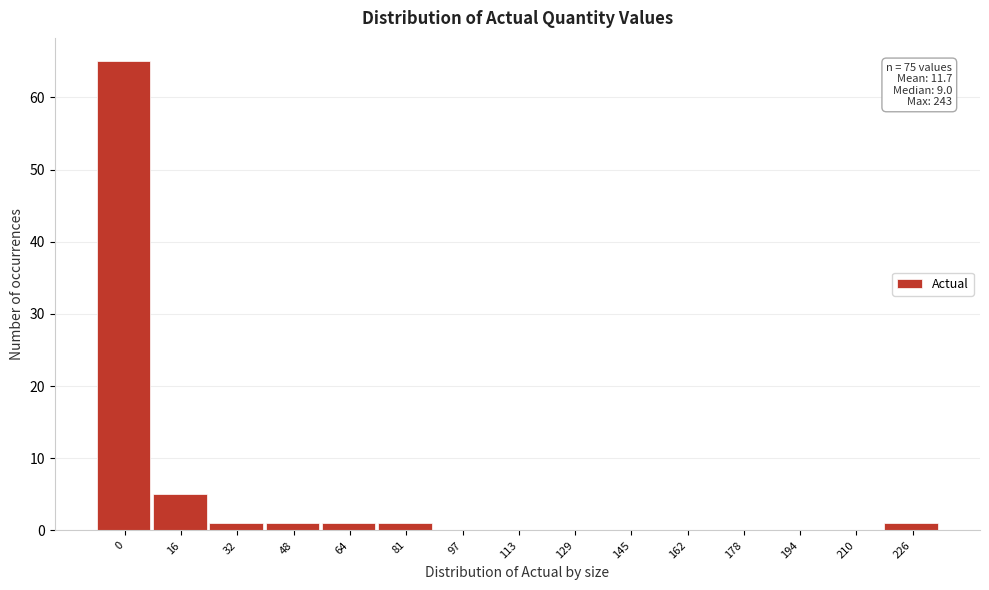

Reading right to left, extract all data points from this chart.

226=1	210=0	194=0	178=0	162=0	145=0	129=0	113=0	97=0	81=1	64=1	48=1	32=1	16=5	0=65